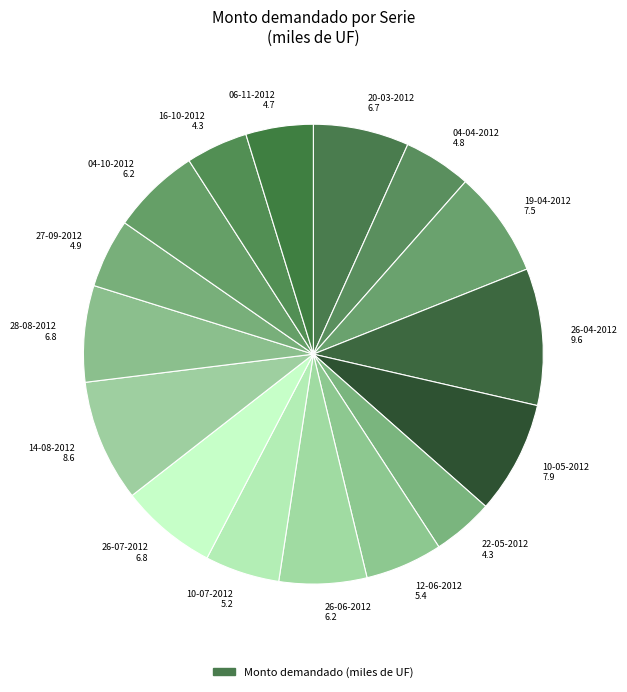

Combined, do 19-04-2012 7.5 and 20-03-2012 6.7 account for over 50%?

No